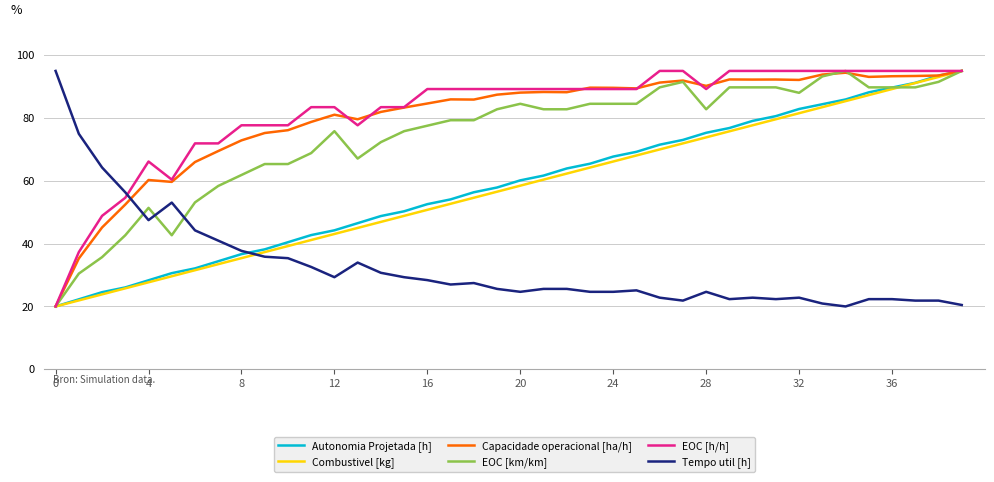

What is the sum of all EOC [km/km] values?

2975.0